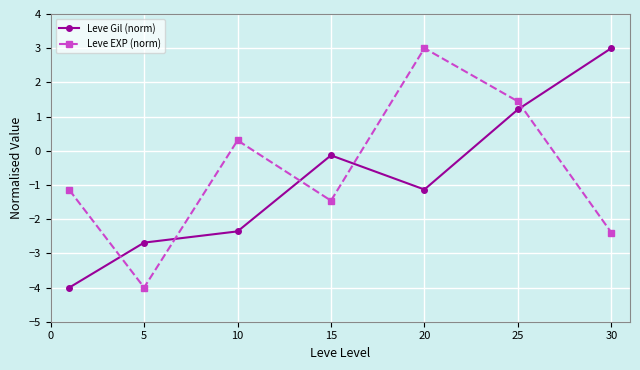

How many intersections are there between Leve Gil (norm) and Leve EXP (norm)?

5